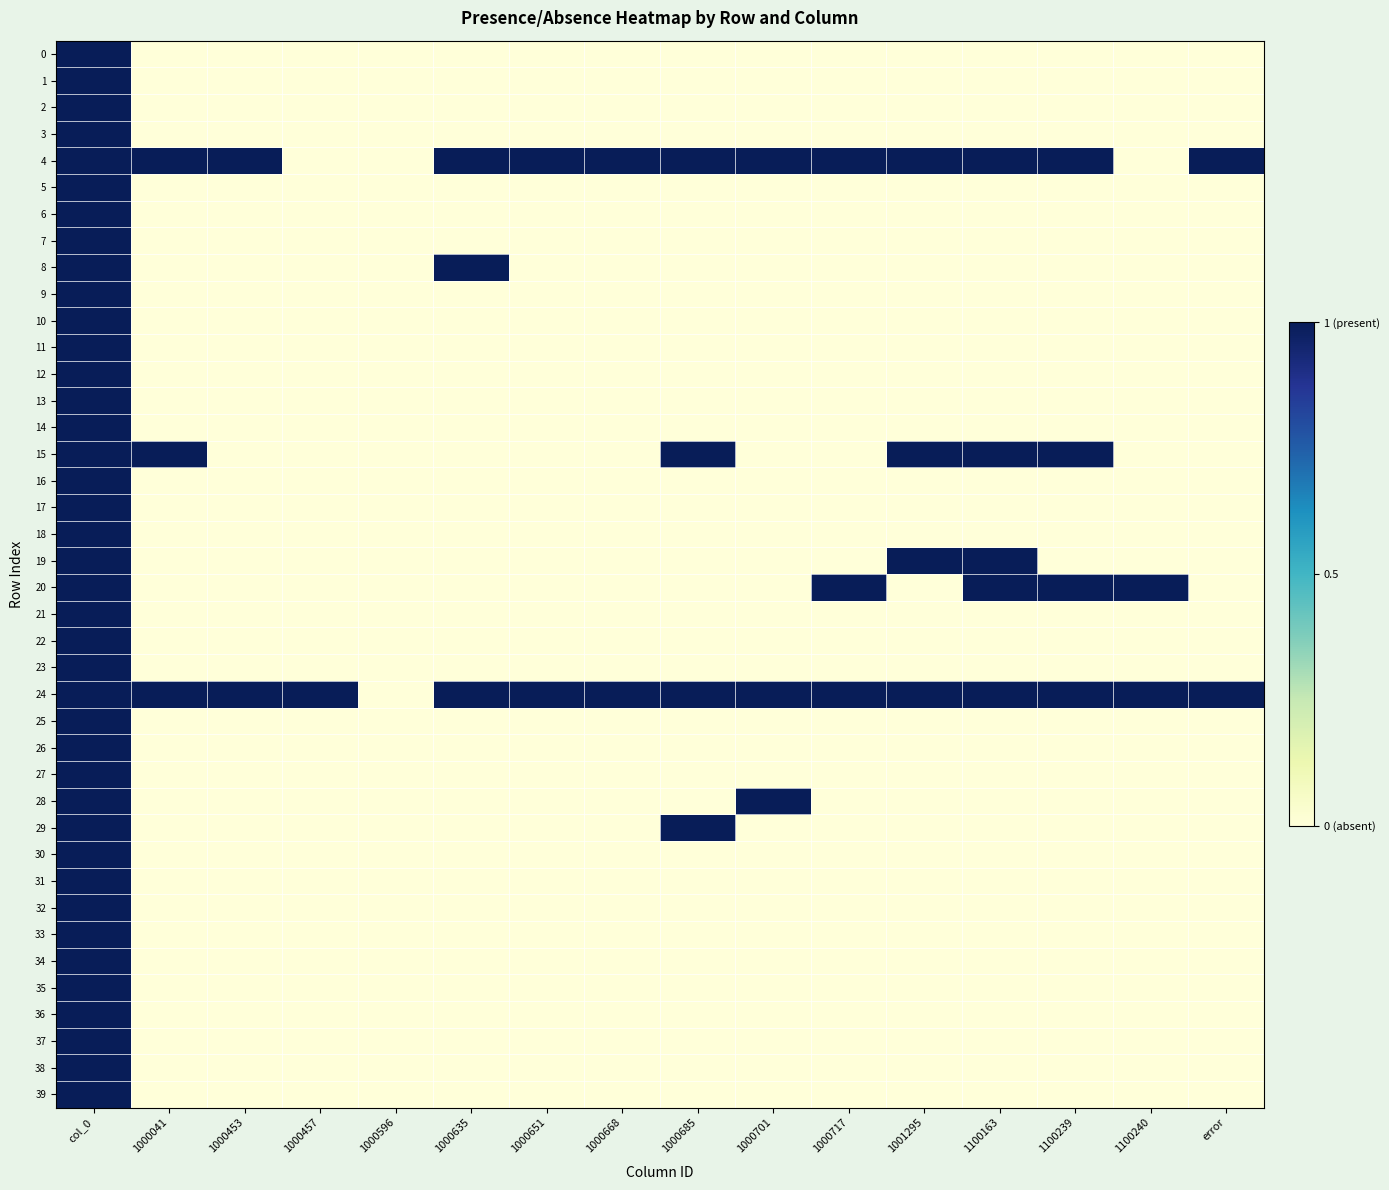

List the series in order of their peak value, lowest first.

0, 1, 2, 3, 4, 5, 6, 7, 8, 9, 10, 11, 12, 13, 14, 15, 16, 17, 18, 19, 20, 21, 22, 23, 24, 25, 26, 27, 28, 29, 30, 31, 32, 33, 34, 35, 36, 37, 38, 39